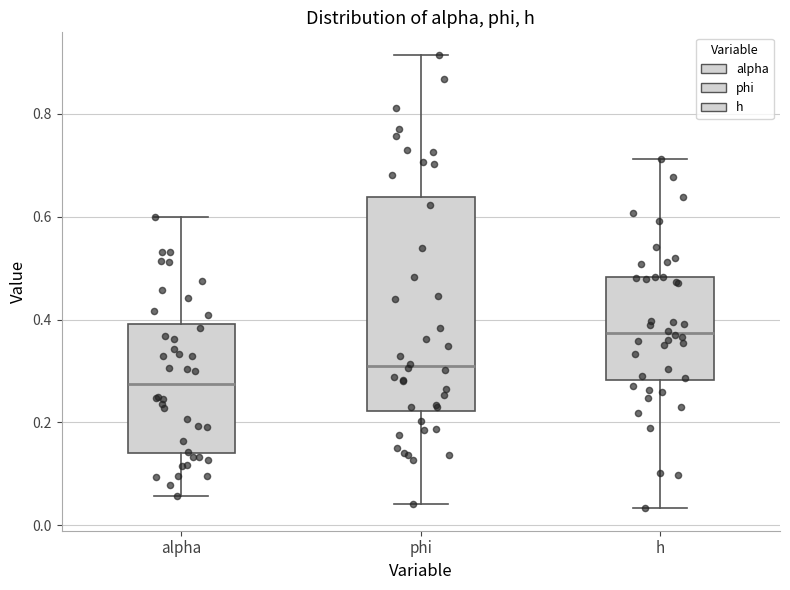

Reading left to right, transcribe this box plot: for each box, give where its median line is, the range the box spans, and where its two whiskers end, as read against the y-axis. The values are not printed on the chart, so give them approximately, as read against the axis.

alpha: median 0.28, box 0.14 to 0.40, whiskers 0.06 to 0.60
phi: median 0.32, box 0.22 to 0.64, whiskers 0.04 to 0.92
h: median 0.38, box 0.28 to 0.48, whiskers 0.04 to 0.72